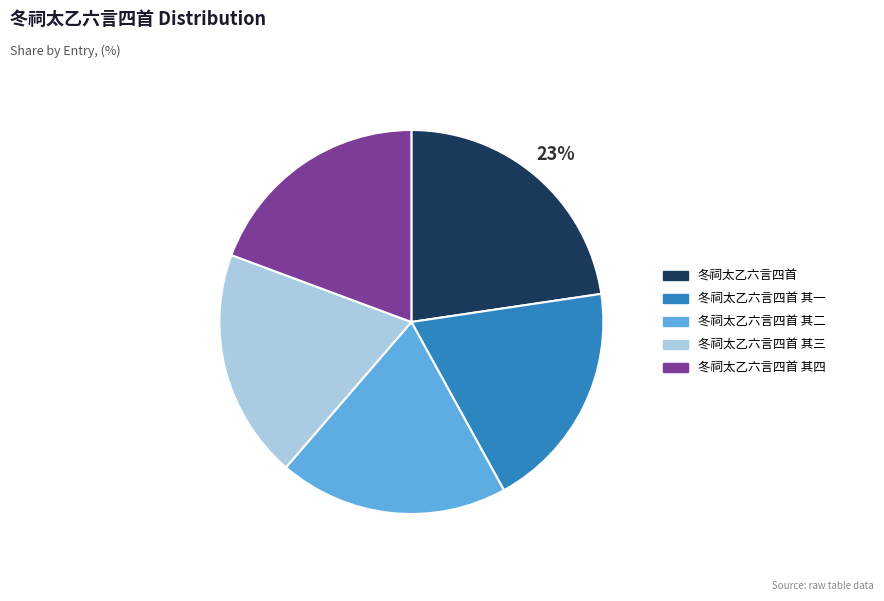

Is there a majority slice in this chart?

No